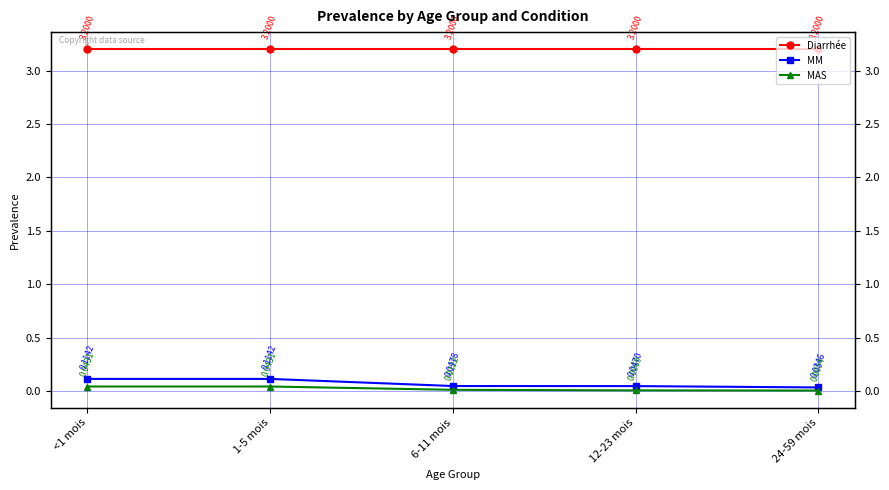

Does the chart display data point markers on the line(s)?

Yes